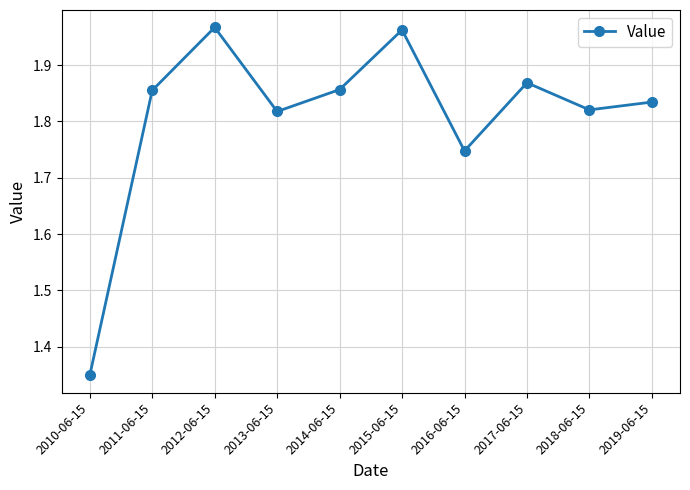

What is the label of the 6th point from the right?

2014-06-15